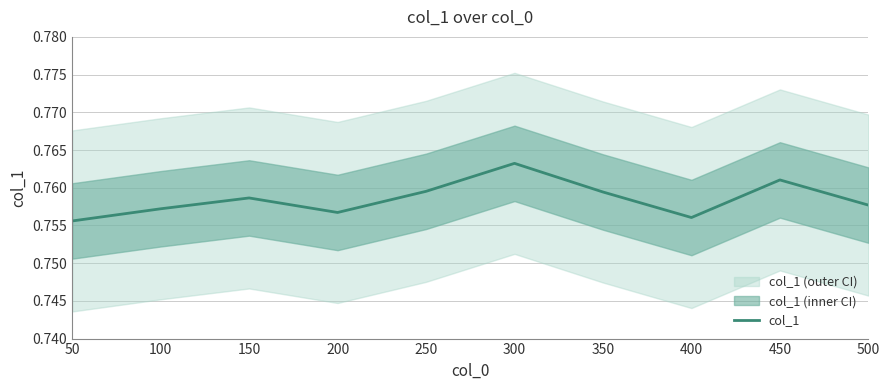

How many values are between 0 and 1?

10